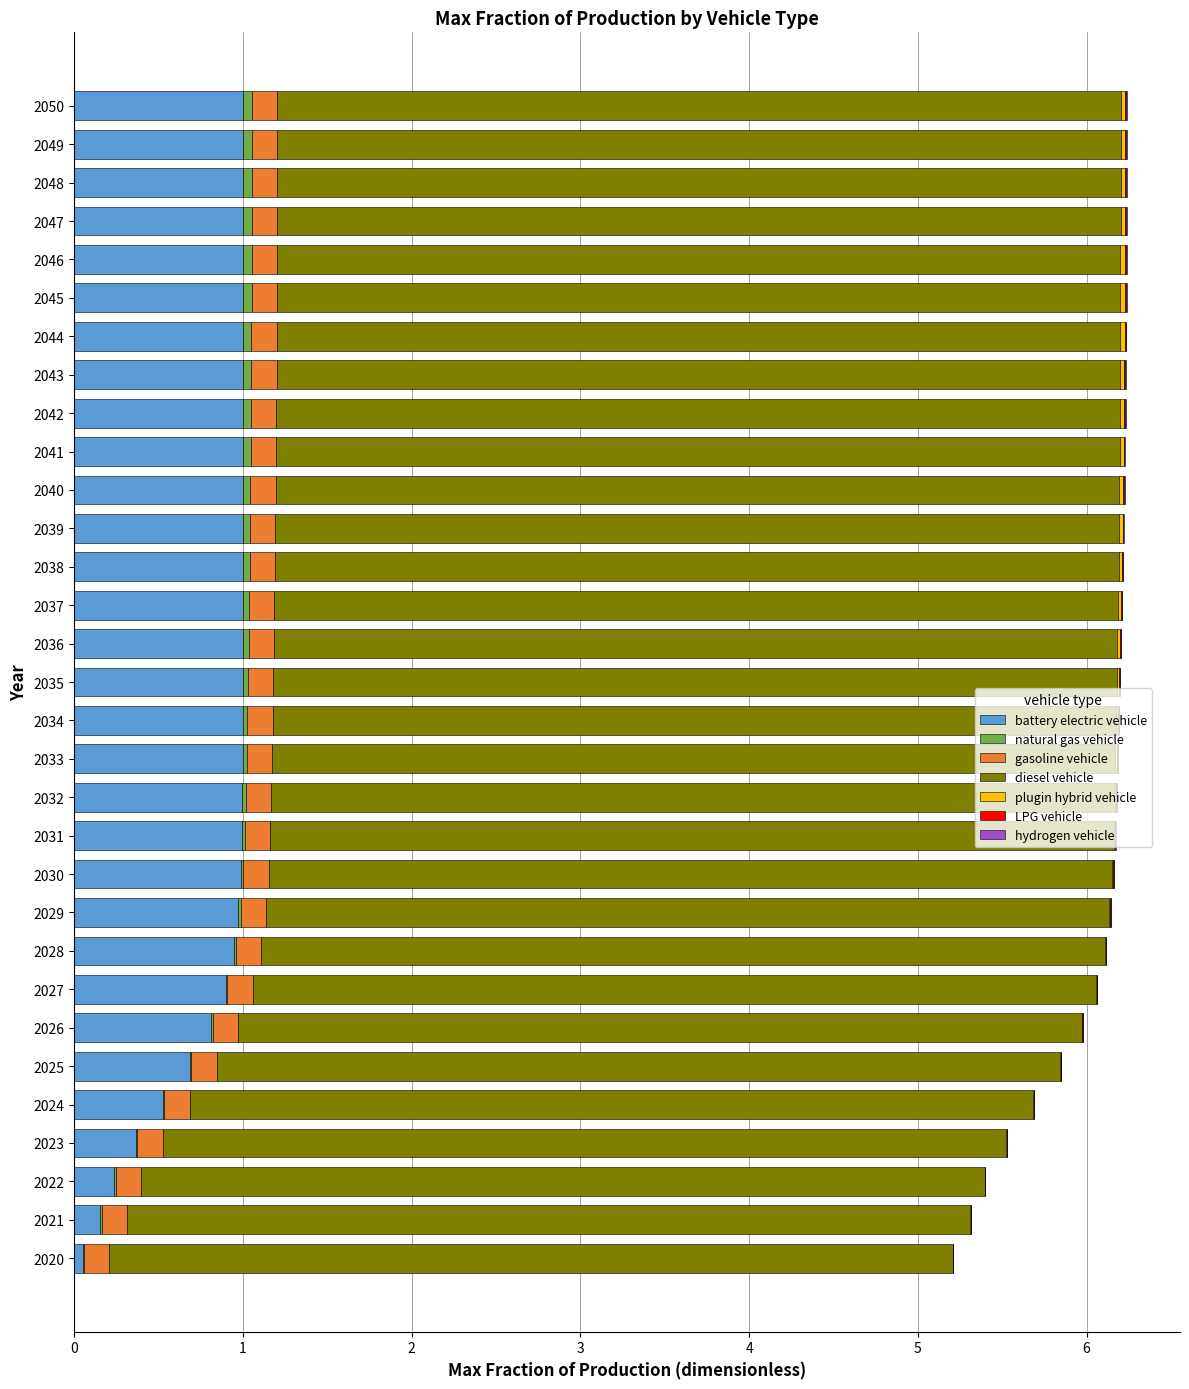

The battery electric vehicle series shows 1.0 at 2041. True or false?

True